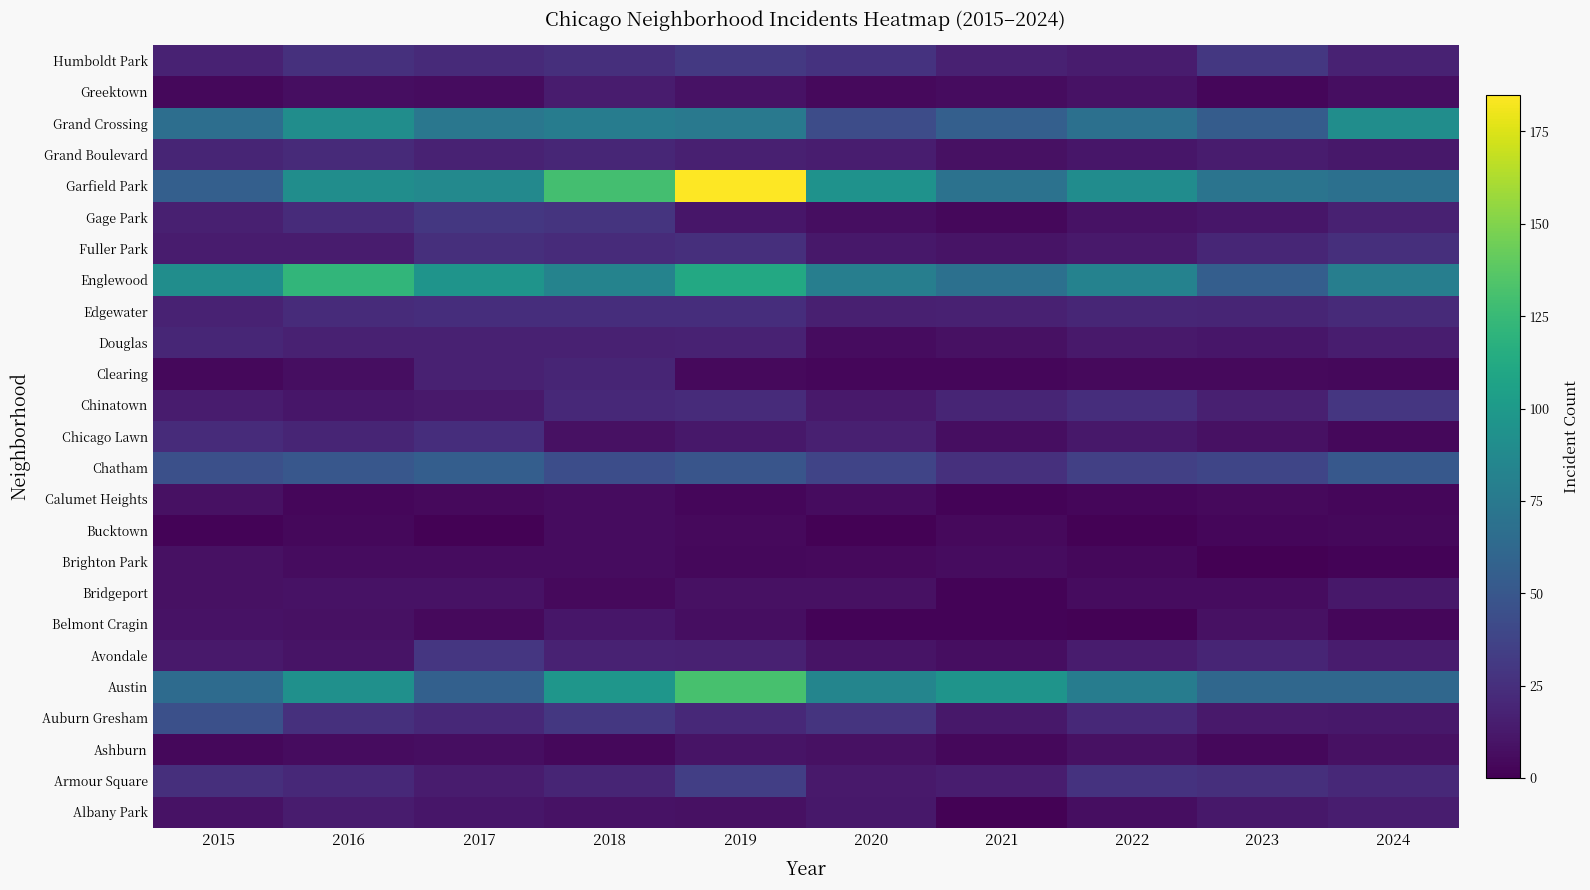

At 2018, list the series in order from largest to smallest.

Garfield Park, Austin, Englewood, Grand Crossing, Chatham, Auburn Gresham, Gage Park, Humboldt Park, Edgewater, Fuller Park, Chinatown, Grand Boulevard, Armour Square, Clearing, Avondale, Douglas, Greektown, Belmont Cragin, Albany Park, Chicago Lawn, Brighton Park, Bucktown, Calumet Heights, Bridgeport, Ashburn